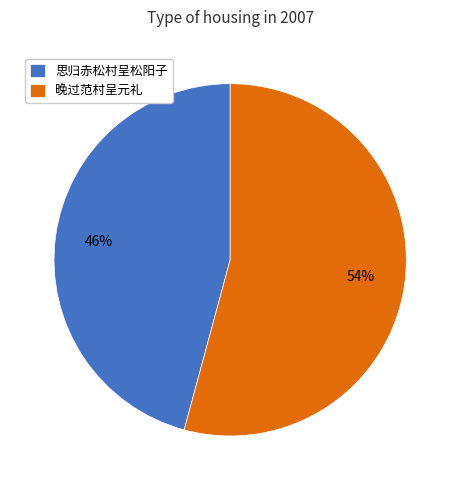

Which has a higher value, 晚过范村呈元礼 or 思归赤松村呈松阳子?

晚过范村呈元礼